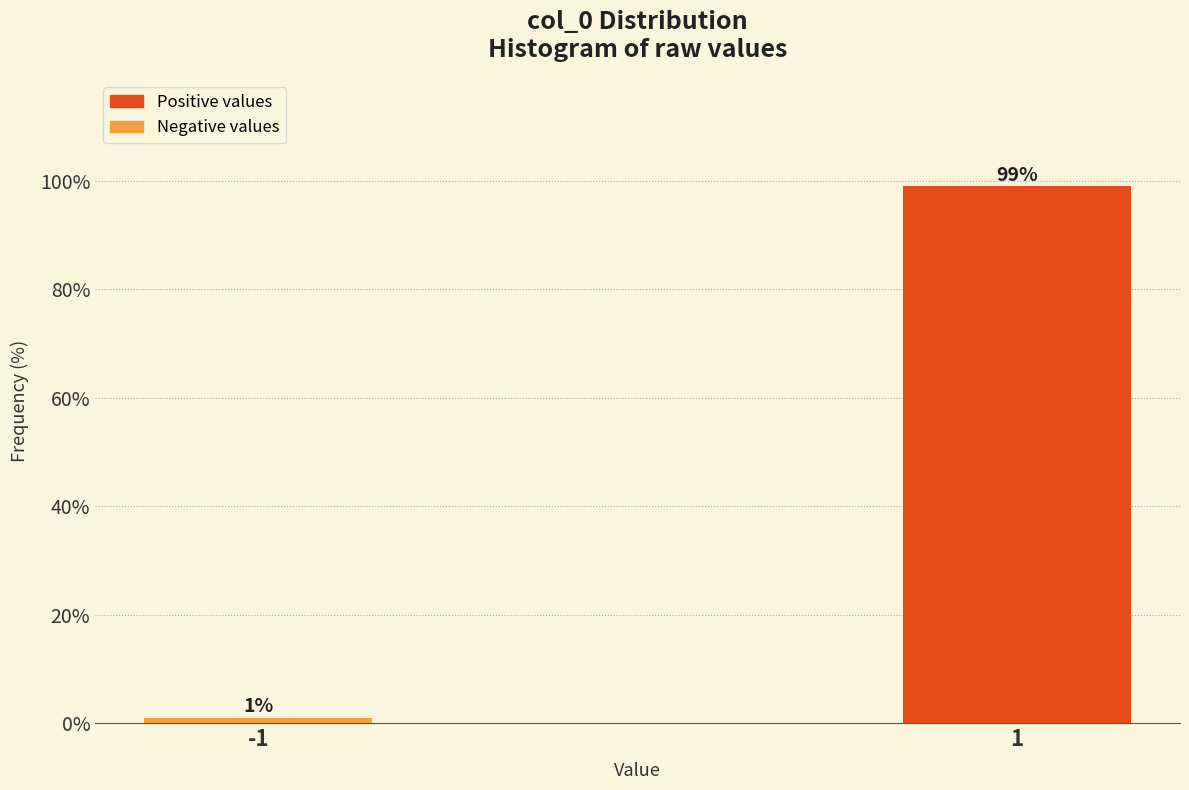

Reading left to right, what are all the values shown in this chart?

-1=1.0	1=99.0